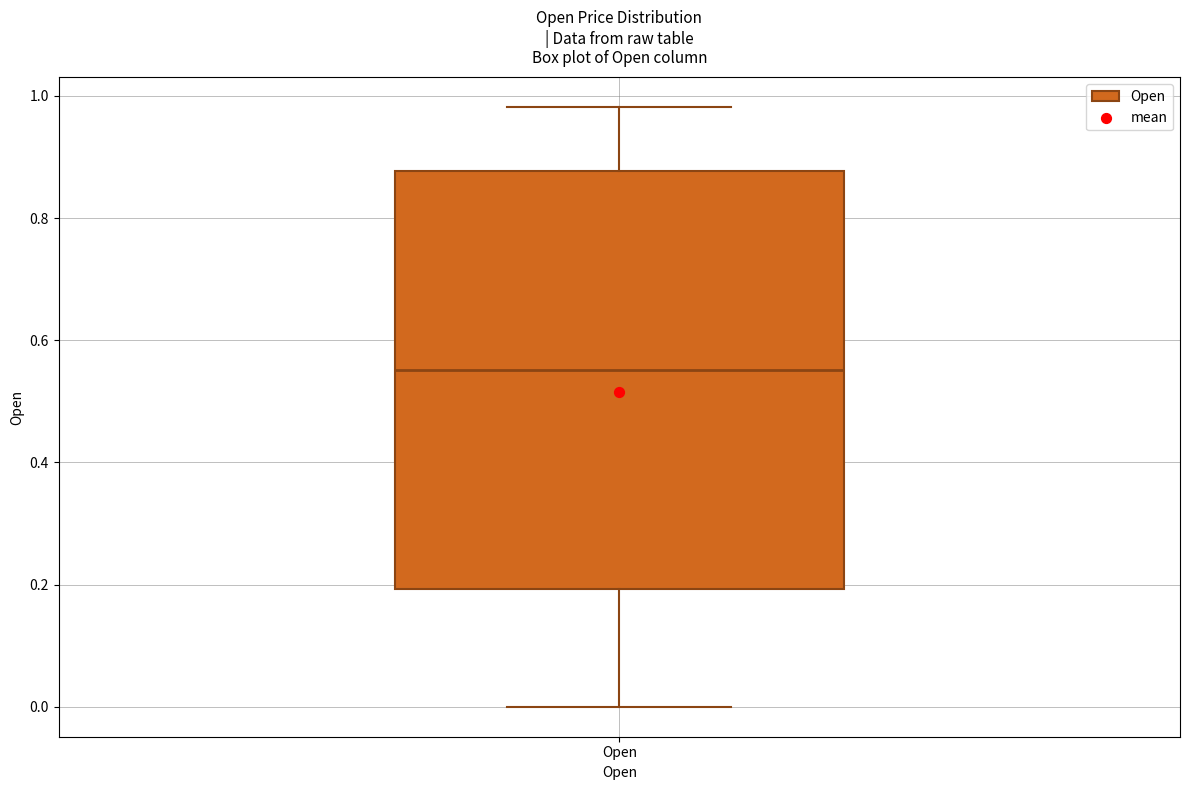

Where is the upper edge of the box for Open on the y-axis? The values are not printed on the chart, so give them approximately, as read against the axis.

0.88